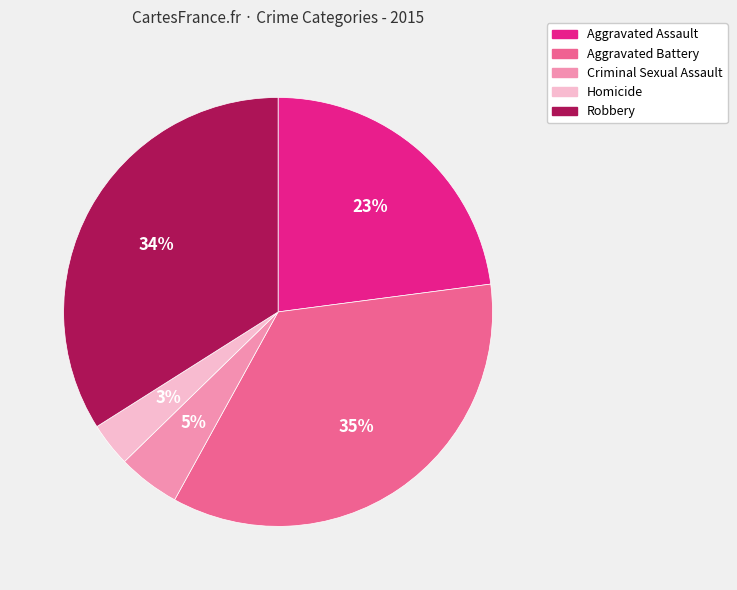

Which has a higher value, Homicide or Aggravated Assault?

Aggravated Assault